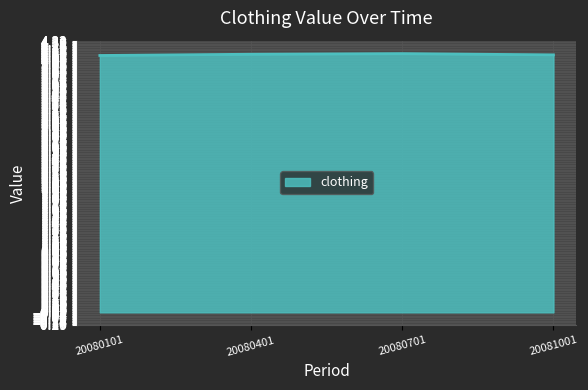

What is the sum of all values?

16.5